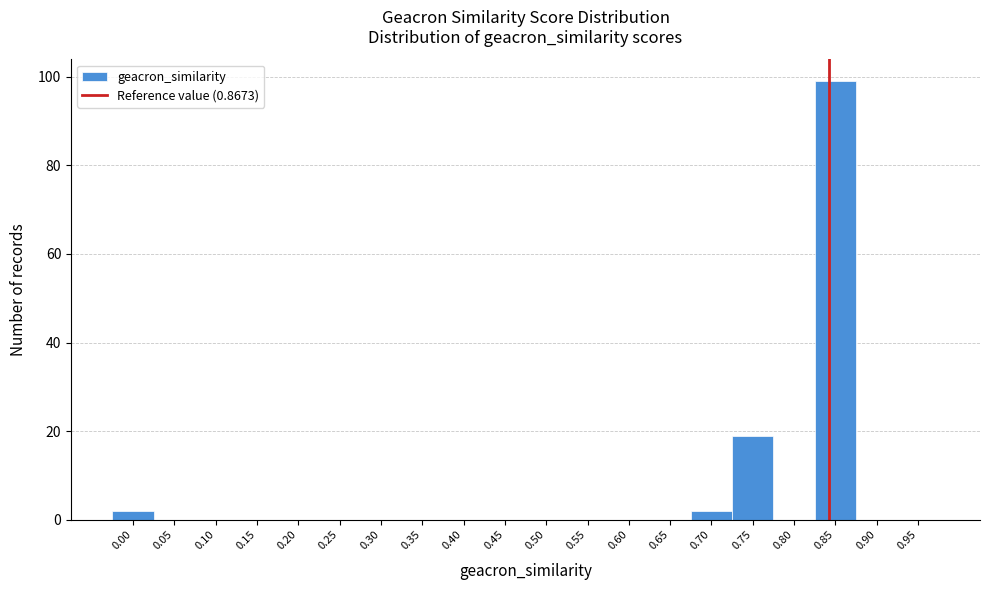

Reading left to right, extract all data points from this chart.

0.00=2	0.05=0	0.10=0	0.15=0	0.20=0	0.25=0	0.30=0	0.35=0	0.40=0	0.45=0	0.50=0	0.55=0	0.60=0	0.65=0	0.70=2	0.75=19	0.80=0	0.85=99	0.90=0	0.95=0